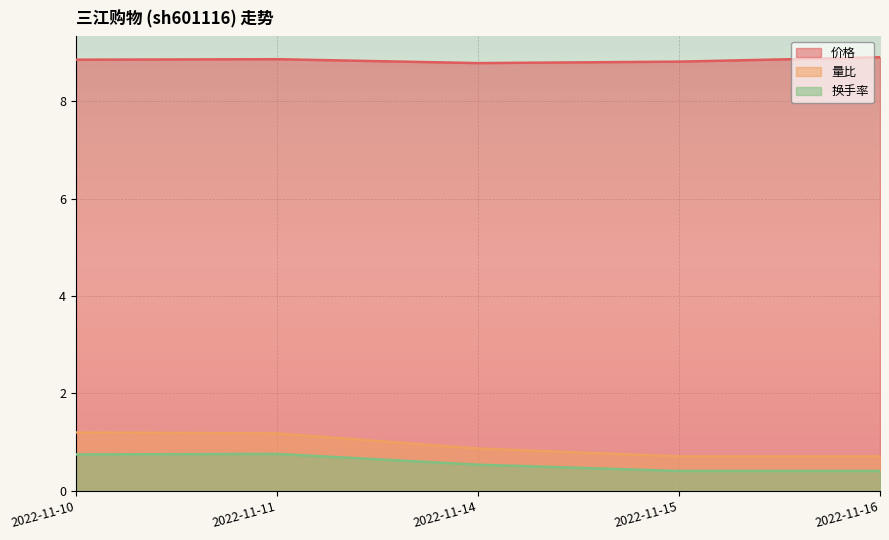

Which series has the widest spread of values?

量比